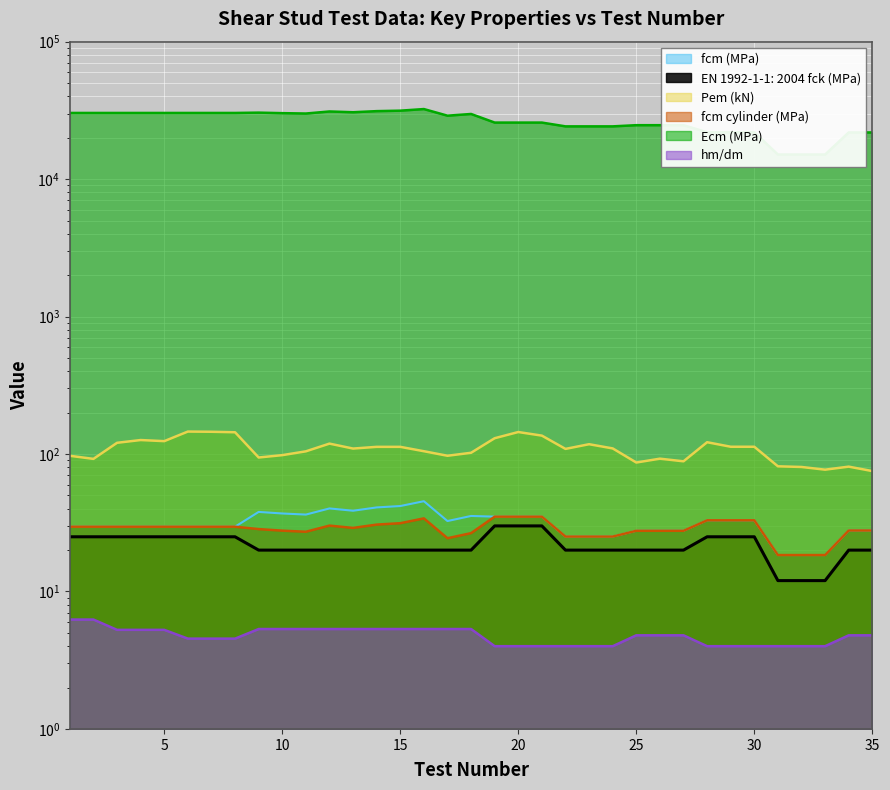

List the labels in order of hm/dm value, smallest first.

19, 20, 21, 22, 23, 24, 28, 29, 30, 31, 32, 33, 6, 7, 8, 25, 26, 27, 34, 35, 3, 4, 5, 9, 10, 11, 12, 13, 14, 15, 16, 17, 18, 1, 2